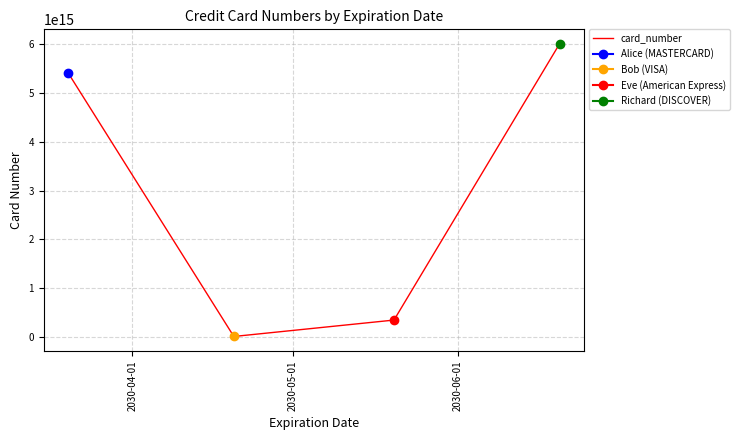

What is the difference between the maximum and second lowest values?

5670000000000000